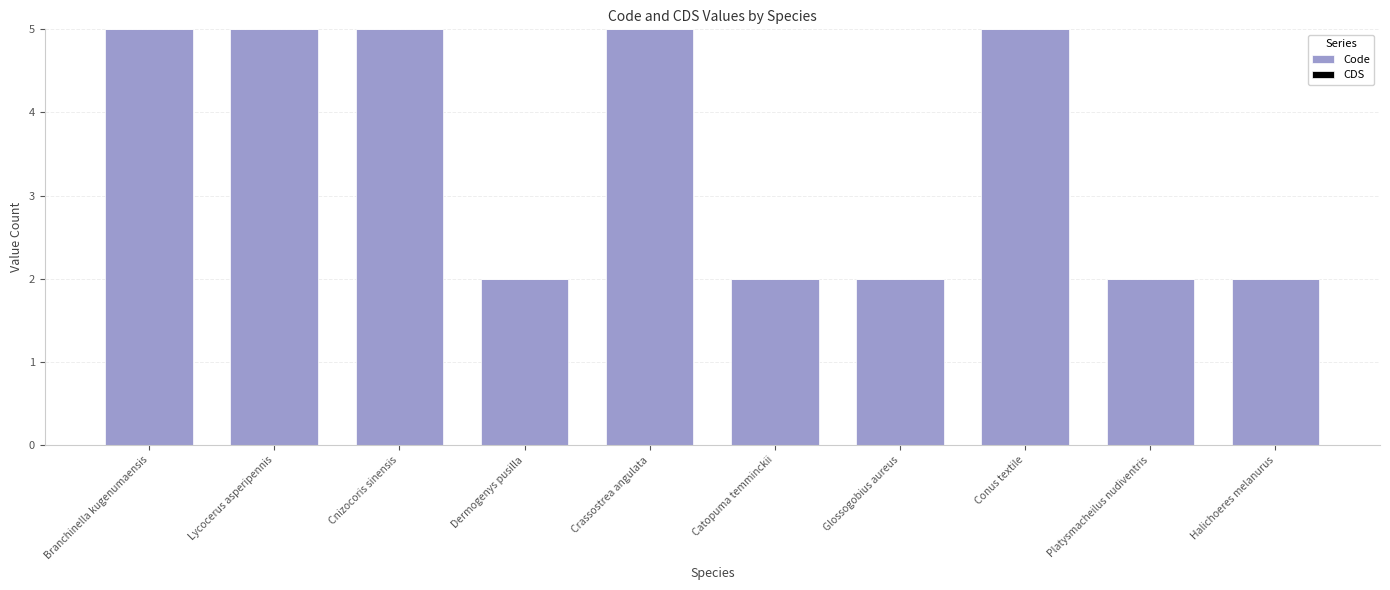

Read the value at Crassostrea angulata.

5